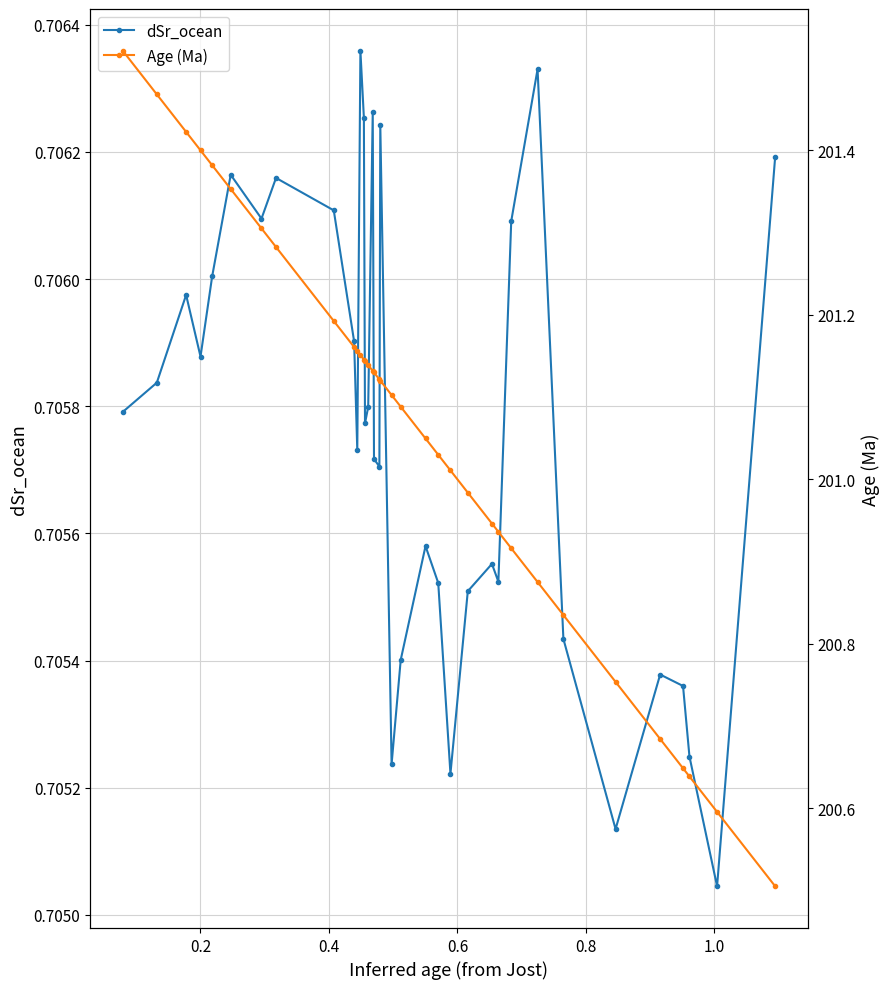

Is this an area chart (filled region under the line)?

No